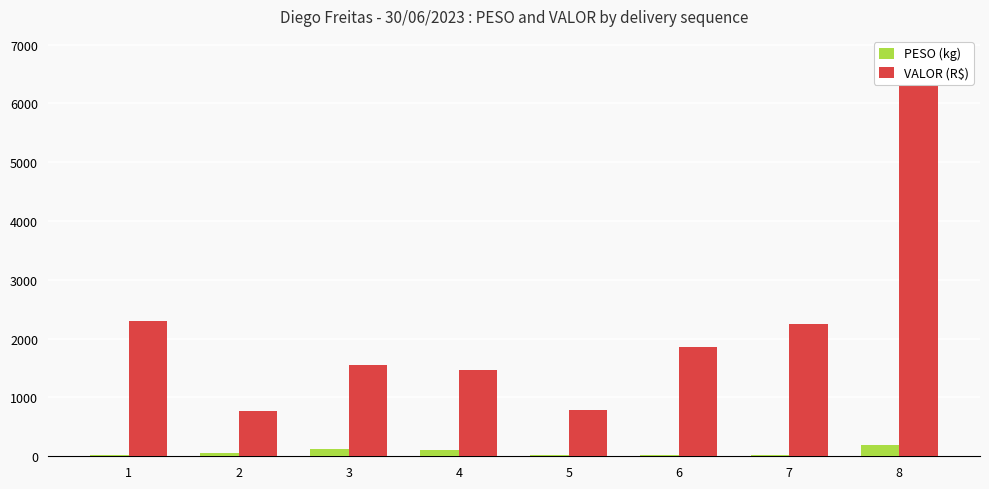

The value of PESO (kg) at 3 is 211.9. True or false?

False